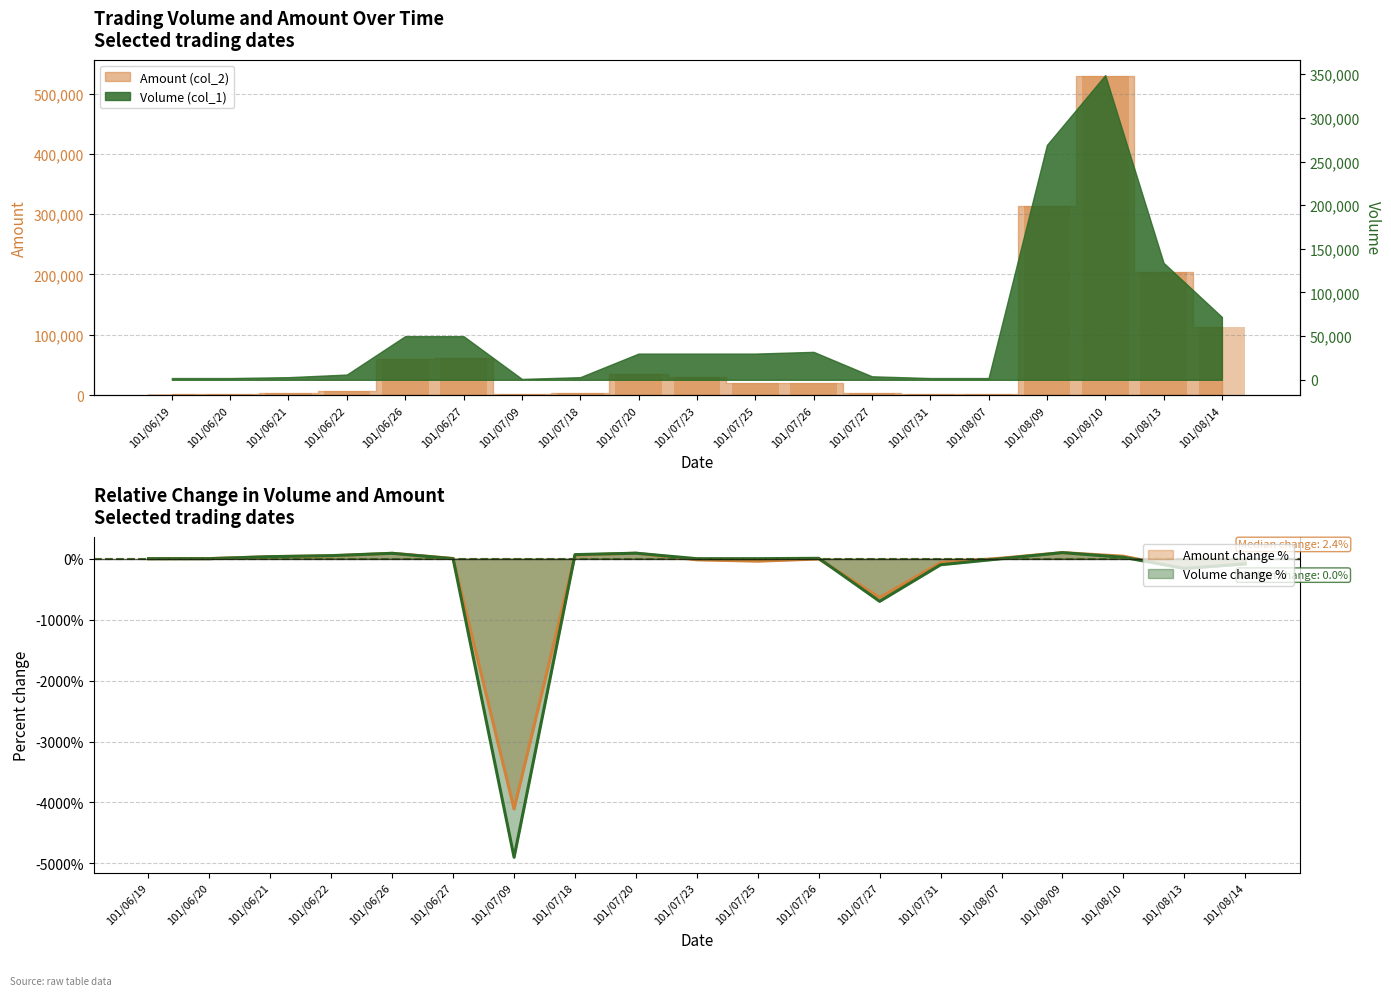

List the labels in order of value, smallest first.

101/07/09, 101/07/31, 101/08/07, 101/06/19, 101/06/20, 101/07/27, 101/07/18, 101/06/21, 101/06/22, 101/07/26, 101/07/25, 101/07/23, 101/07/20, 101/06/26, 101/06/27, 101/08/14, 101/08/13, 101/08/09, 101/08/10